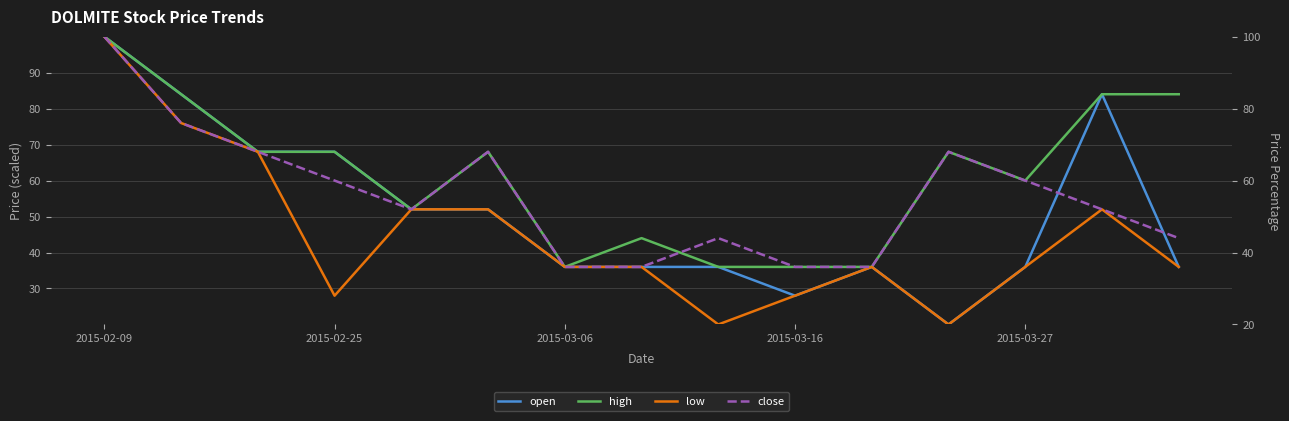

What is the spread (max minus min) of values at 5?

16.0